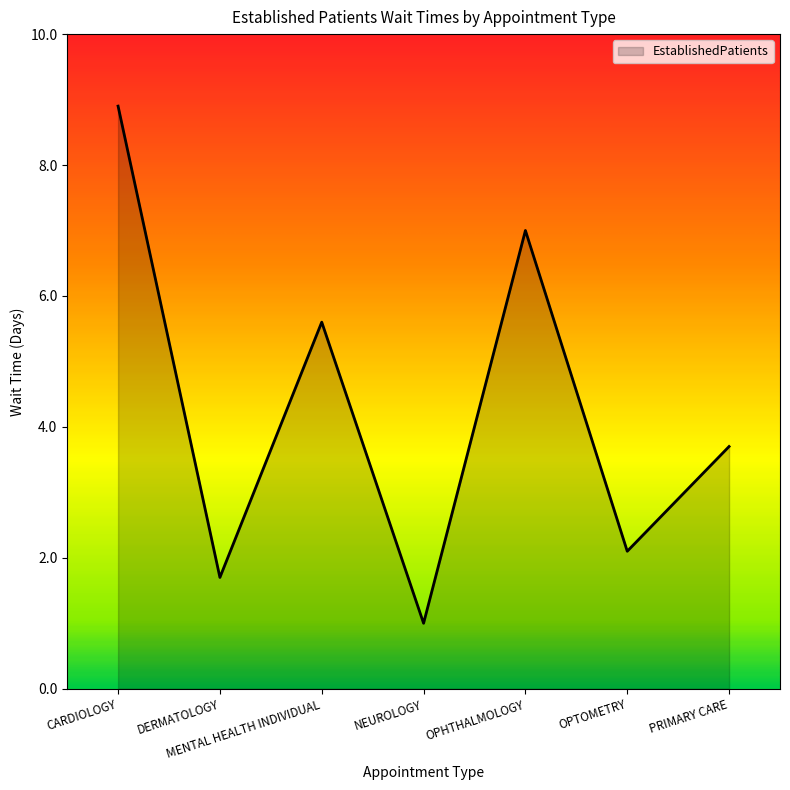

What is the difference between the maximum and second lowest values?

7.2